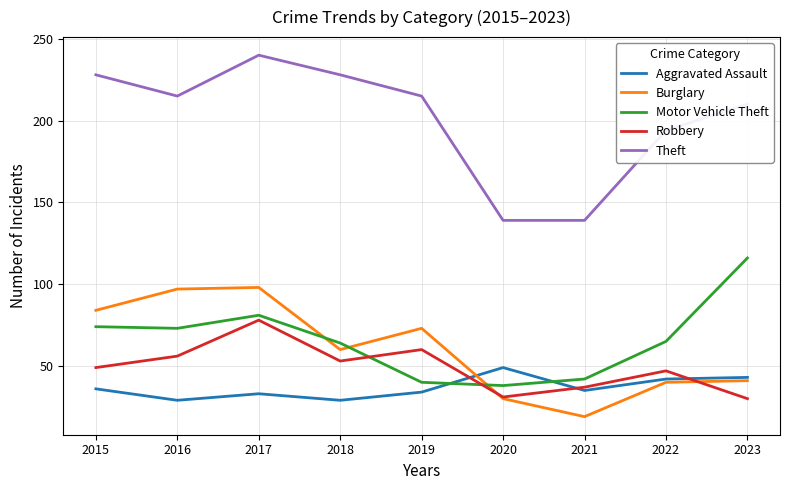

Reading left to right, extract all data points from this chart.

Aggravated Assault: 36	29	33	29	34	49	35	42	43
Burglary: 84	97	98	60	73	30	19	40	41
Motor Vehicle Theft: 74	73	81	64	40	38	42	65	116
Robbery: 49	56	78	53	60	31	37	47	30
Theft: 228	215	240	228	215	139	139	194	210